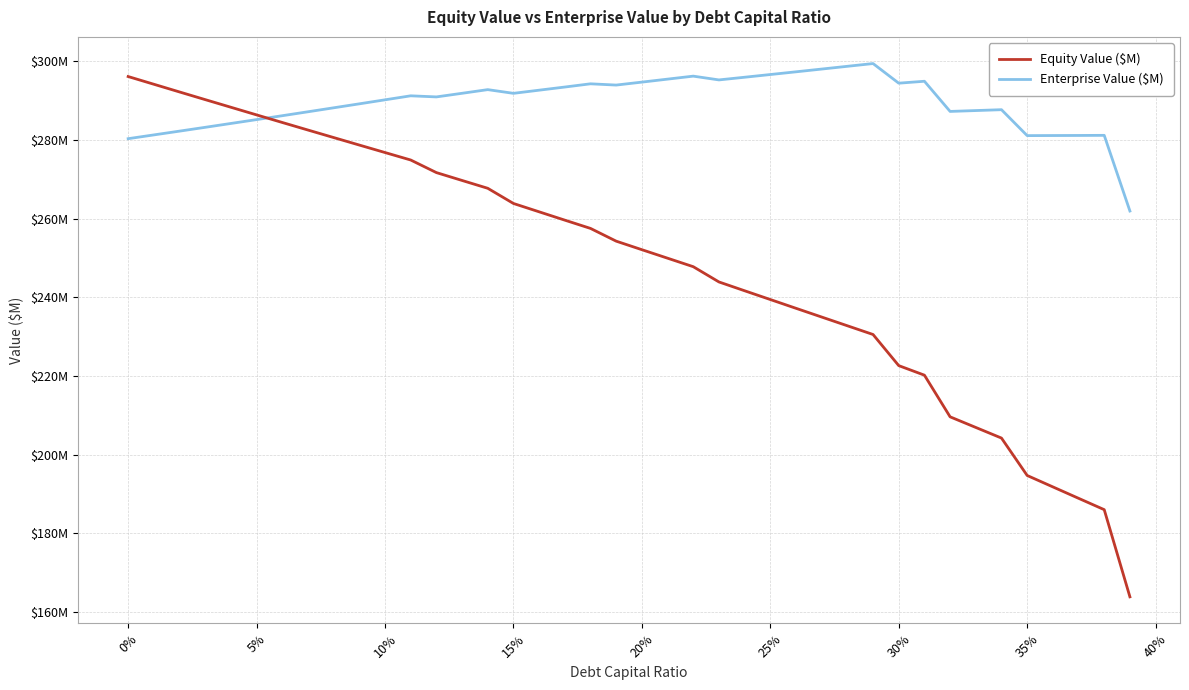

Which series has the largest range (max minus min)?

Equity Value ($M)